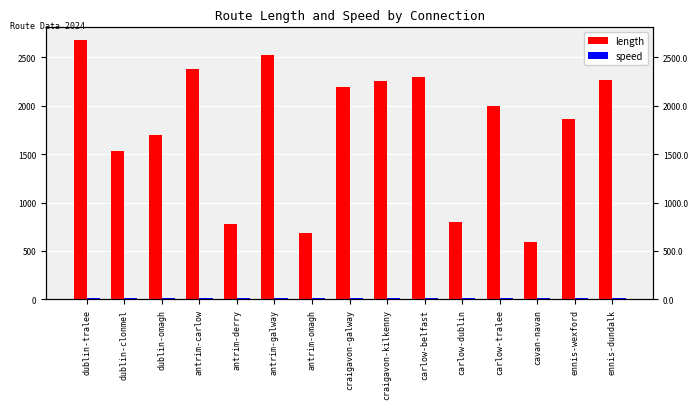

How many data points in length are less than 1997?

7